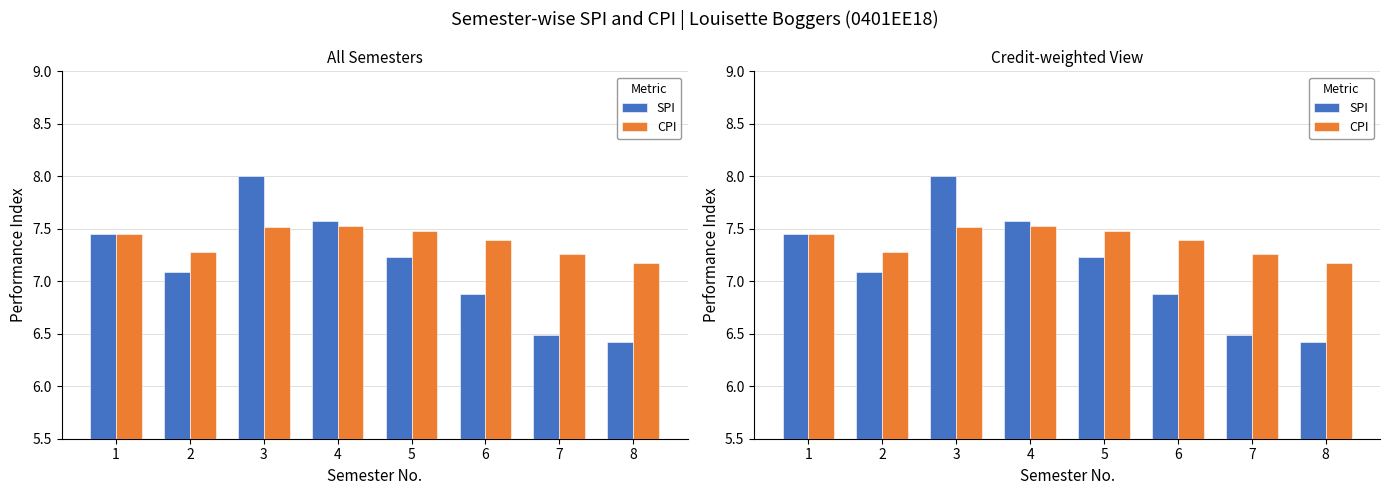

Which series has the largest range (max minus min)?

SPI